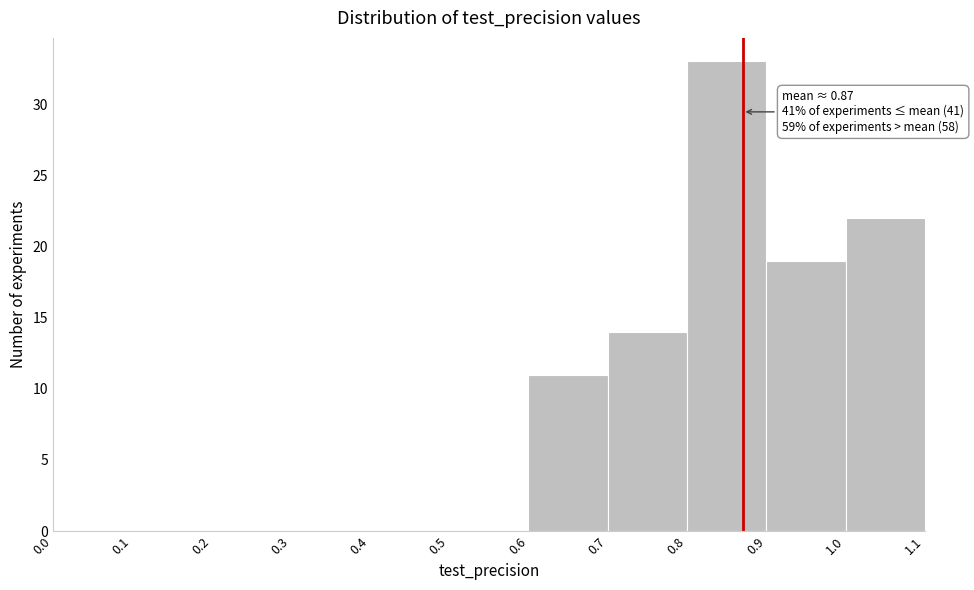

Over which range of the x-axis is the bar tallest?

0.8 to 0.9